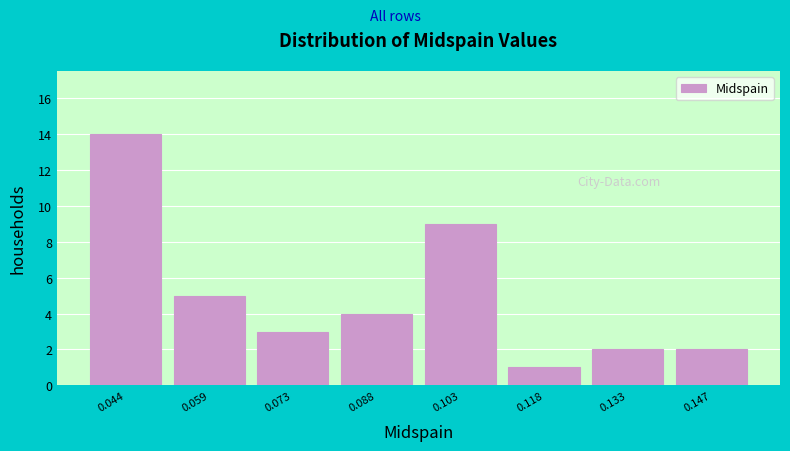

Reading left to right, extract all data points from this chart.

14	5	3	4	9	1	2	2